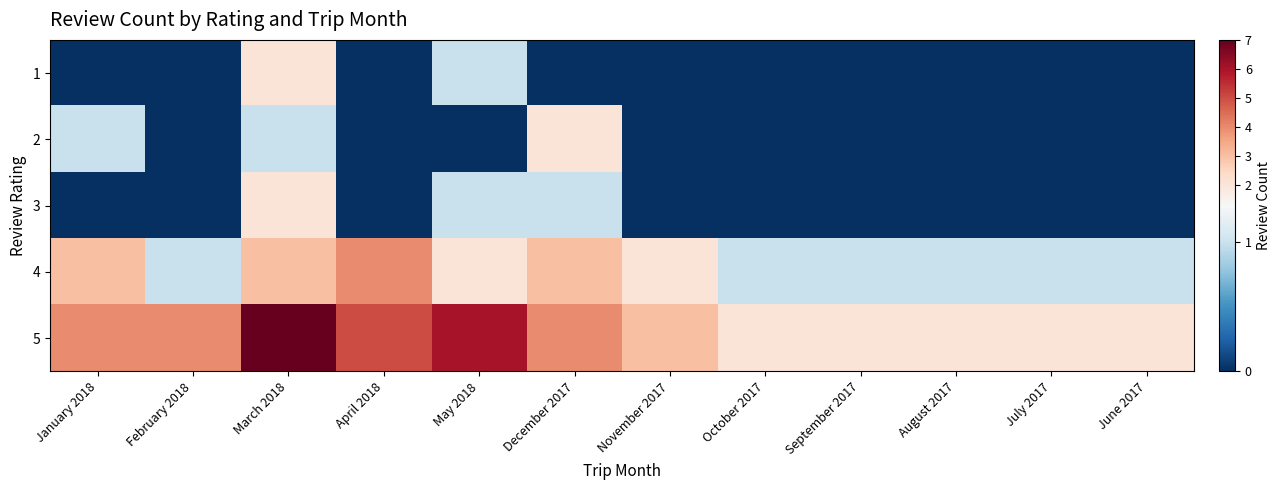

Which series has the widest spread of values?

5